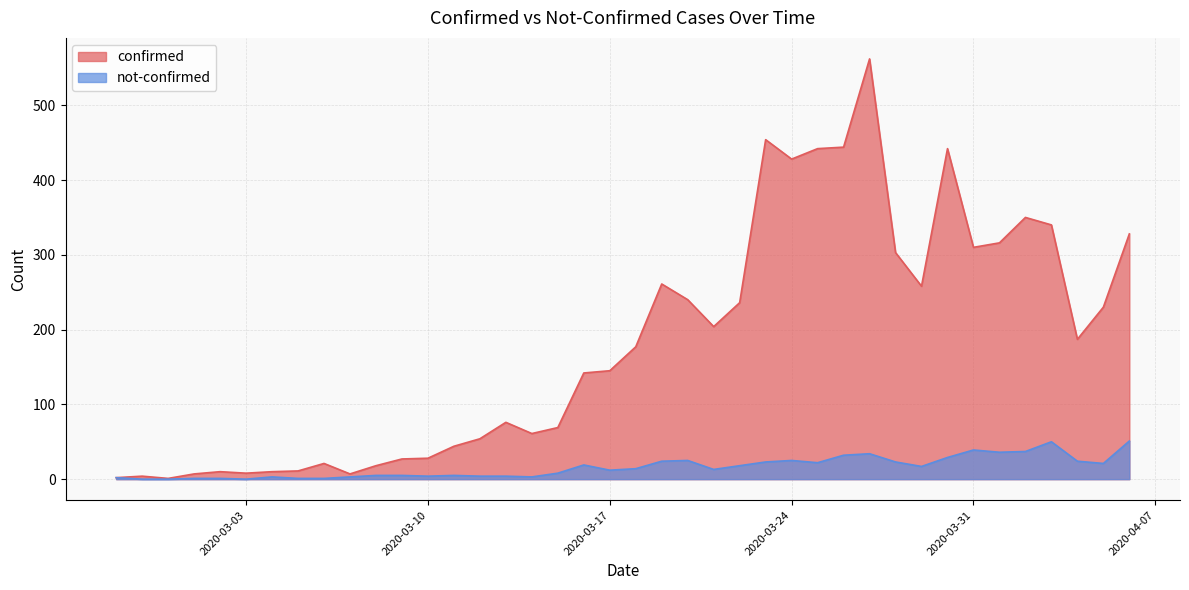

What is the difference between the highest and lowest values at 2020-04-02?

313